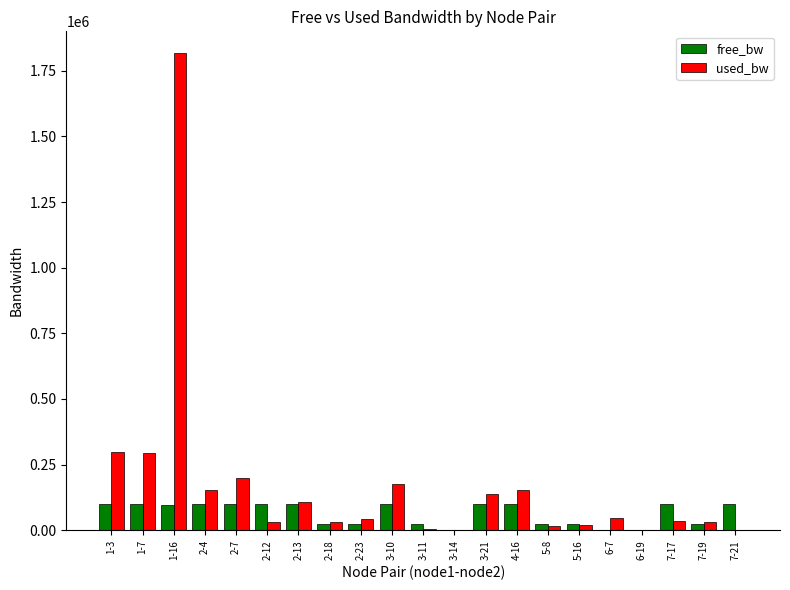

Does the chart contain stacked bars?

No